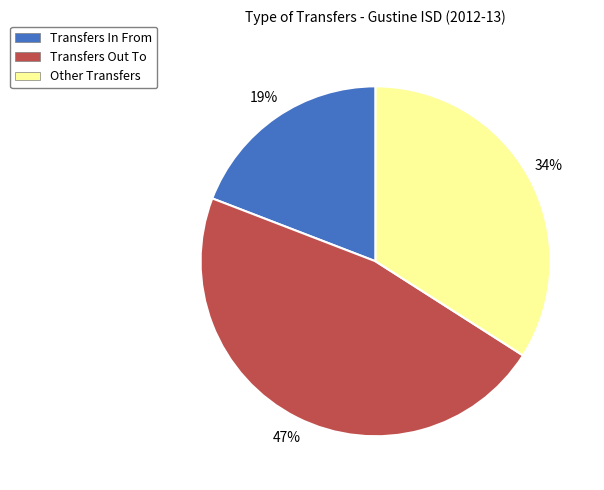

Do Other Transfers and Transfers In From together represent more than half of the pie?

Yes